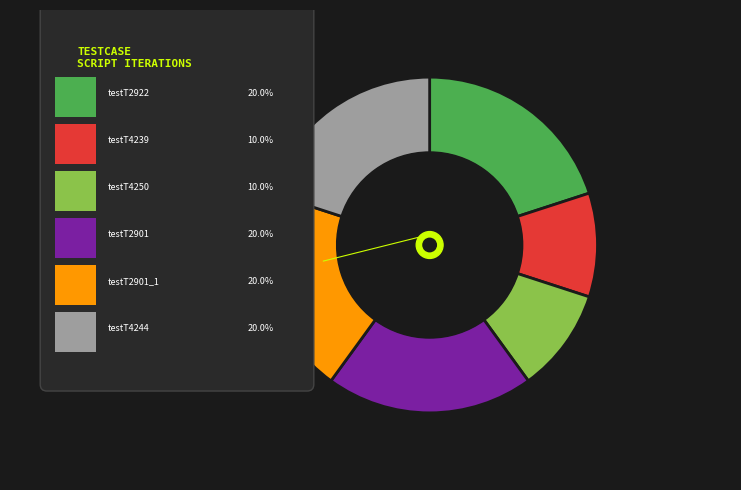

The testT4244 slice represents 20% of the pie. True or false?

True